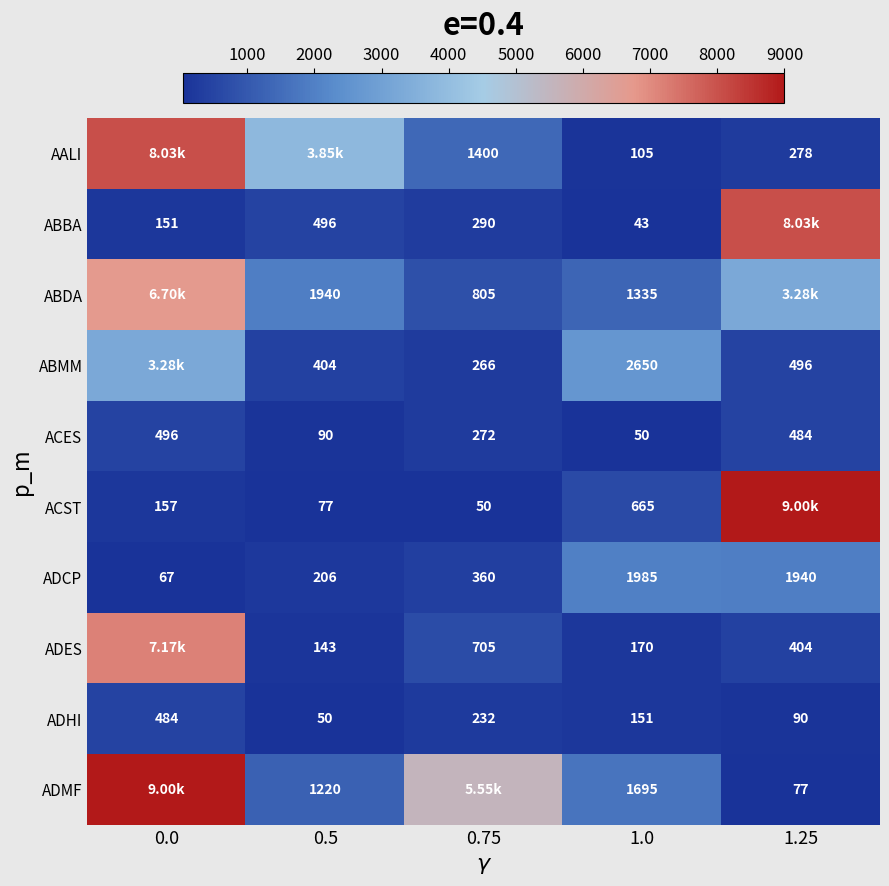

At which label is ADHI closest to 267?

0.75